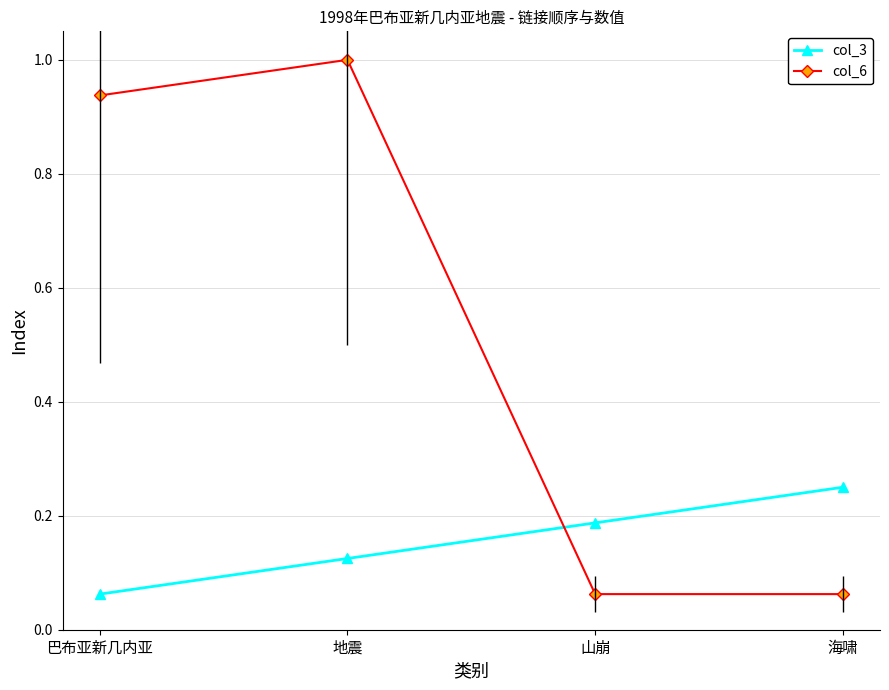

What is the label of the 3rd point from the right?

地震